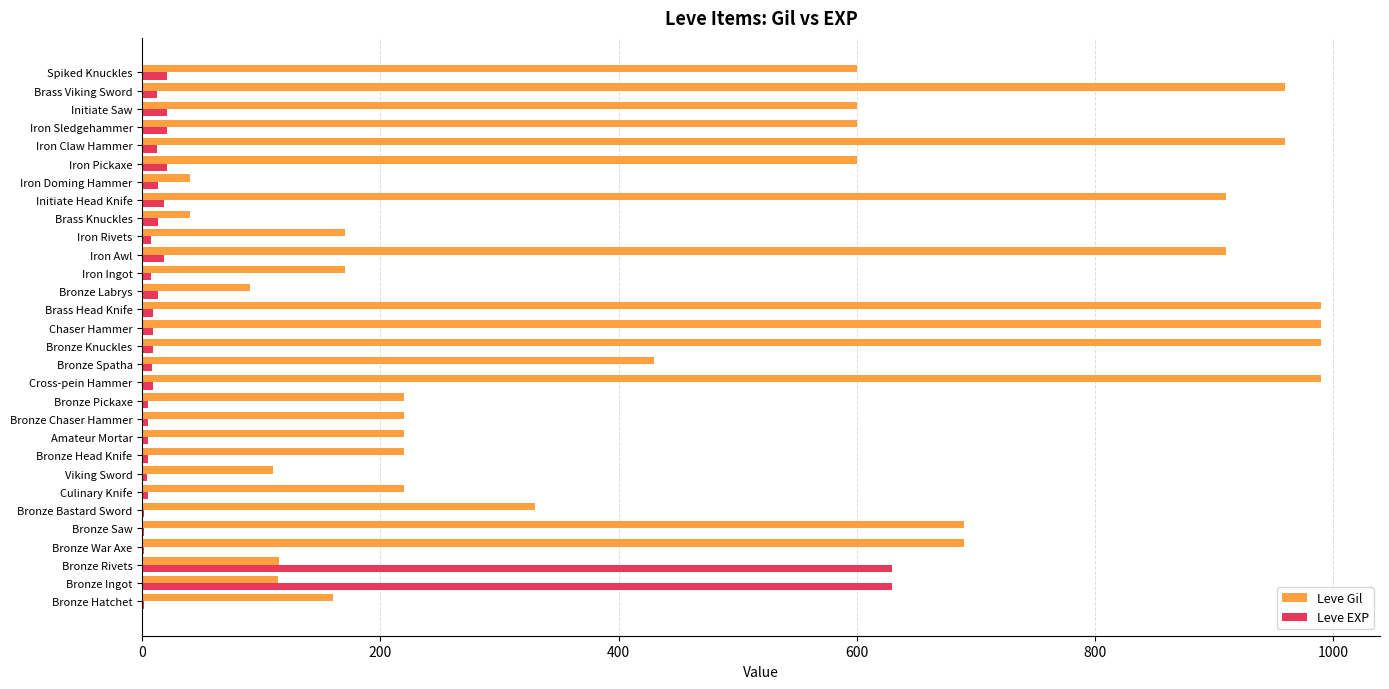

Read the Leve Gil value at Iron Sledgehammer.

600